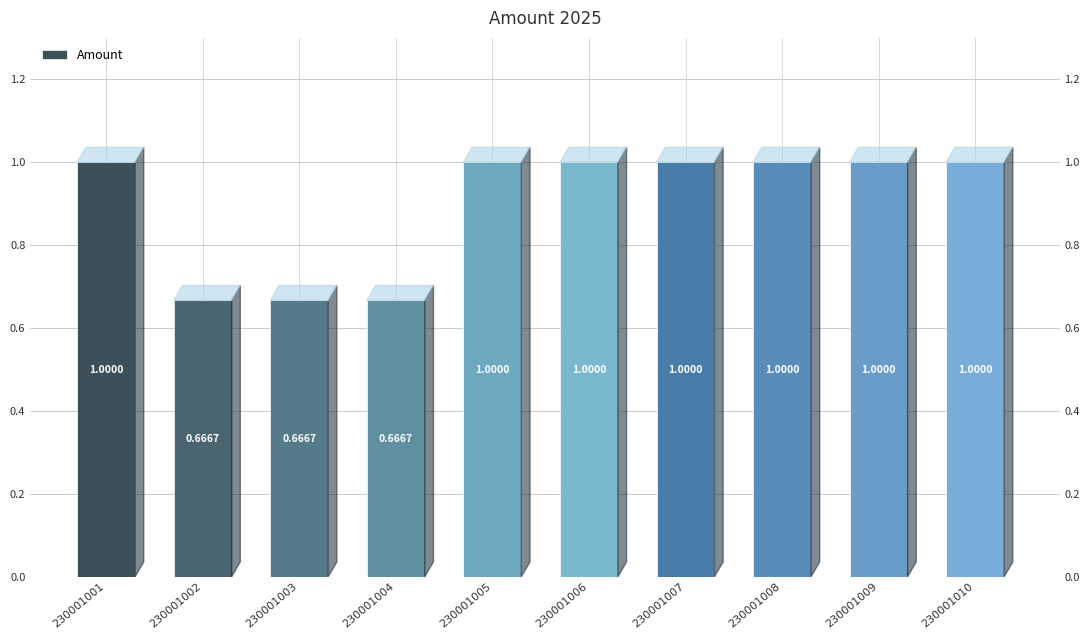

What is the change in value from 230001003 to 230001005?

+0.3